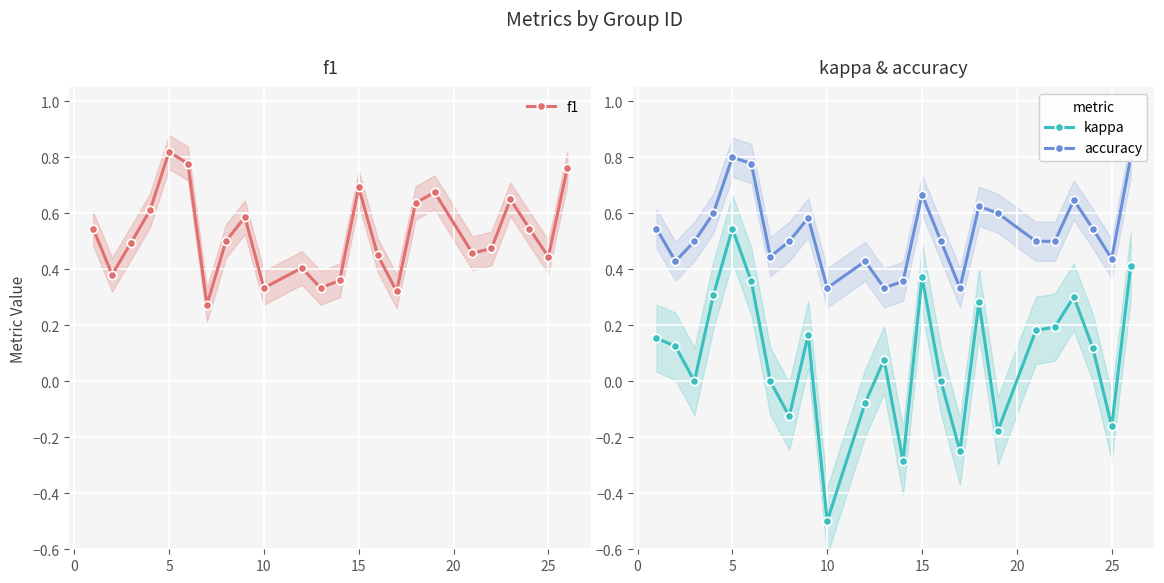

At which label does kappa reach its peak?

5